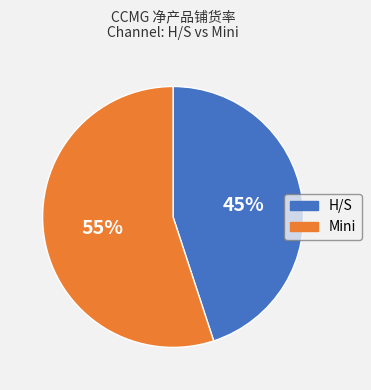

Does any single category account for the majority?

Yes